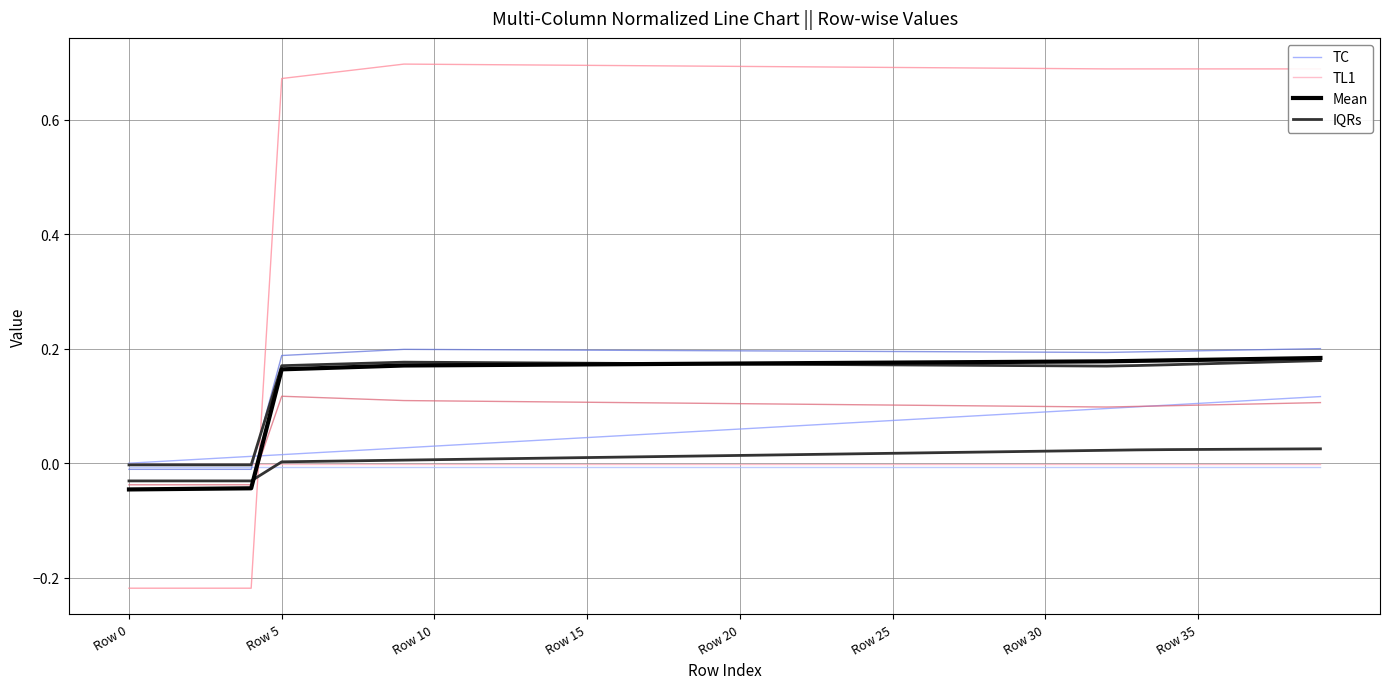

Between 14 and 37, which series saw the biggest shift?

TC